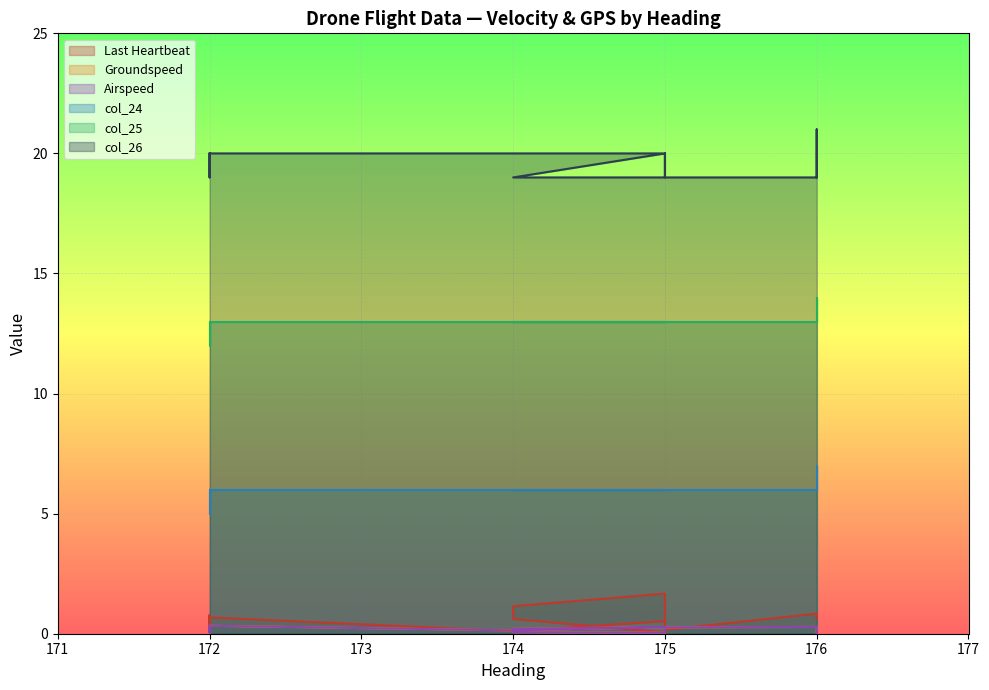

Count the number of data series in this chart.

6